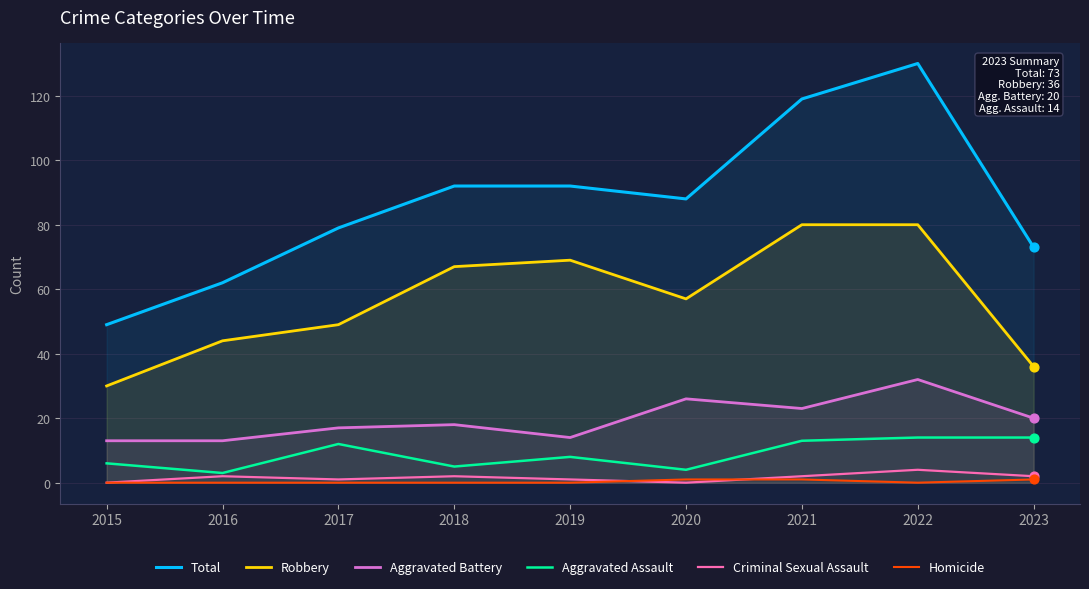

What is the total value across all series at 2017?

158